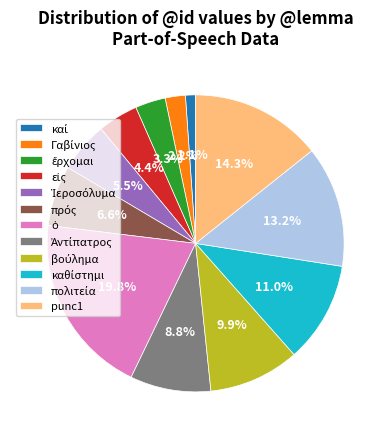

Does any single category account for the majority?

No